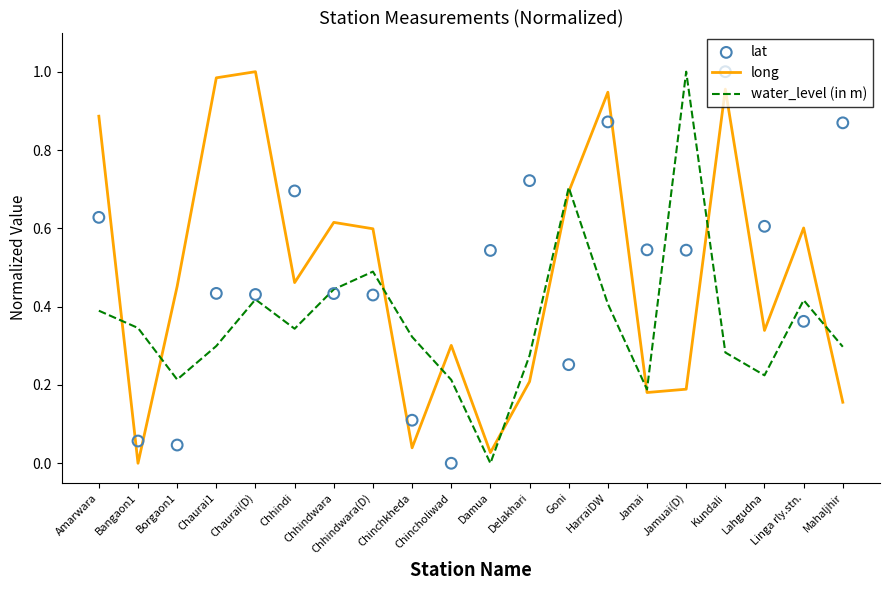

At which category is the sum across all series the highest?

Kundali